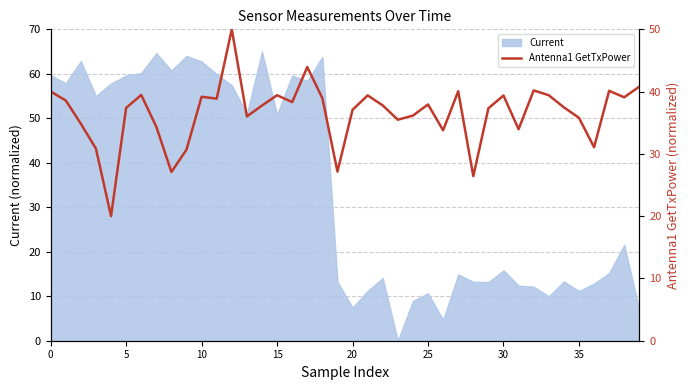

What is the difference between the values at 33 and 14?

1.7